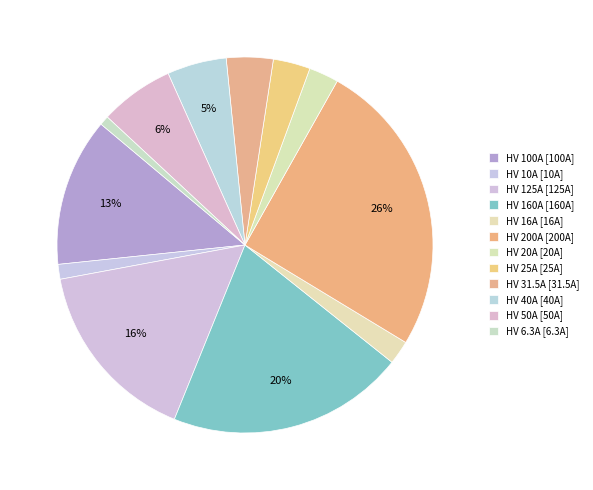

Count the number of slices in the pie.

12